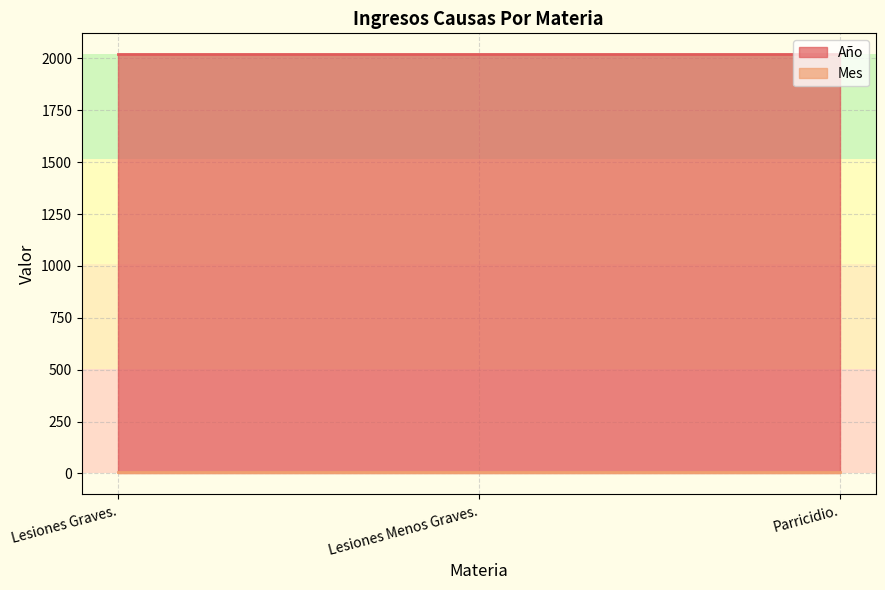

At Parricidio., list the series in order from smallest to largest.

Mes, Año